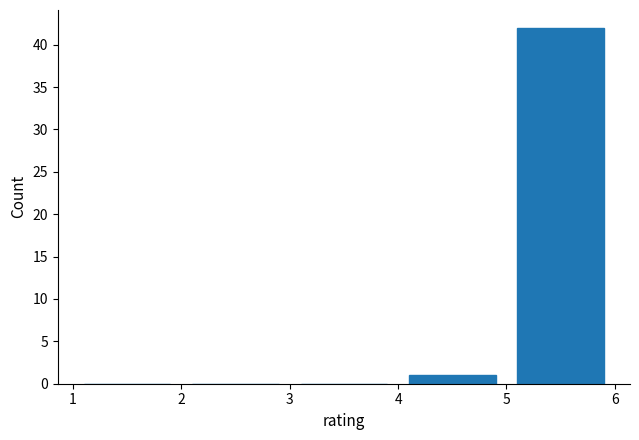

Reading left to right, transcribe this chart: for each bar, give the range it covers on the x-axis and its height. The values are not printed on the chart, so give them approximately, as read against the axis.

1 to 2: 0
2 to 3: 0
3 to 4: 0
4 to 5: 1
5 to 6: 42